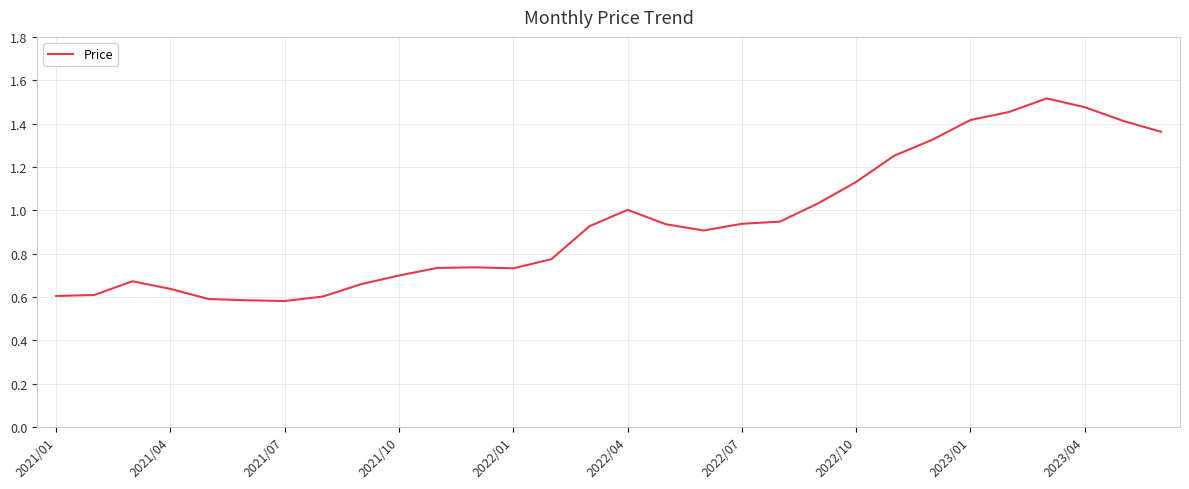

True or false: the data shows 2.3 at 2023/04.

False